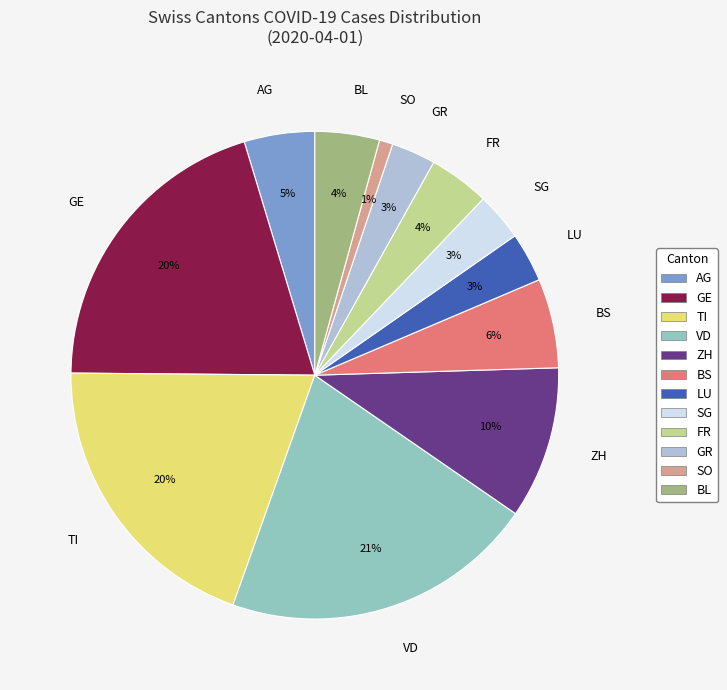

Is the sum of LU and AG greater than half?

No